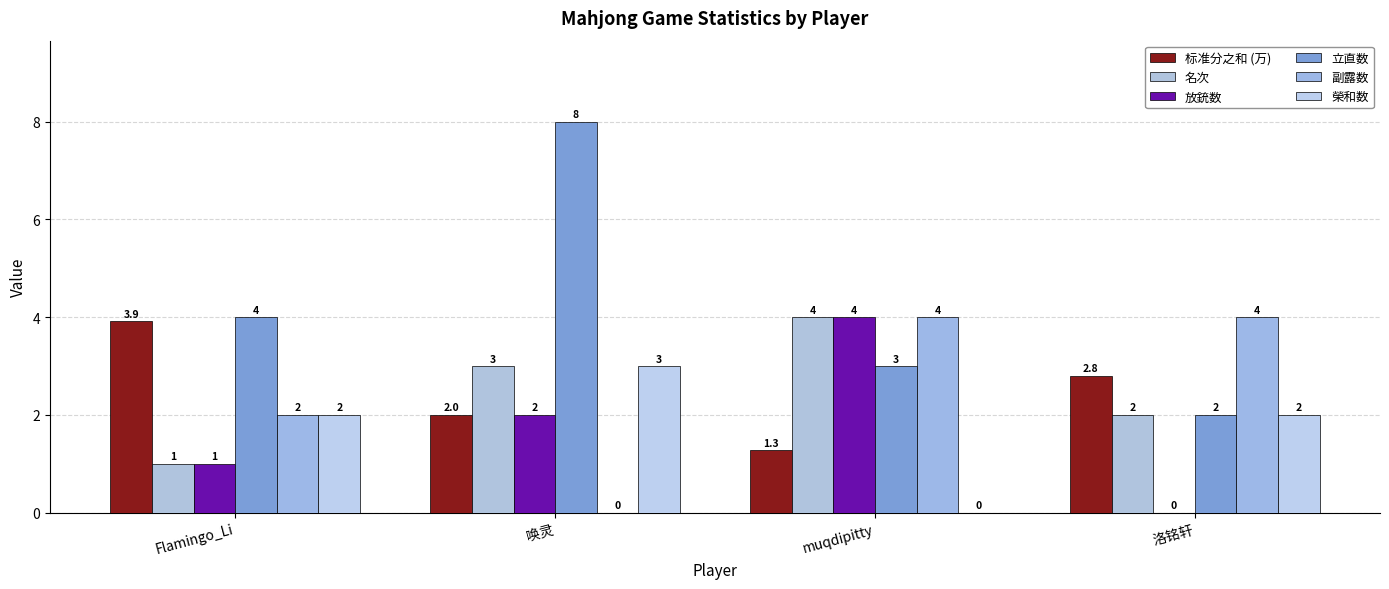

At how many categories does at least one series exceed 4?

1